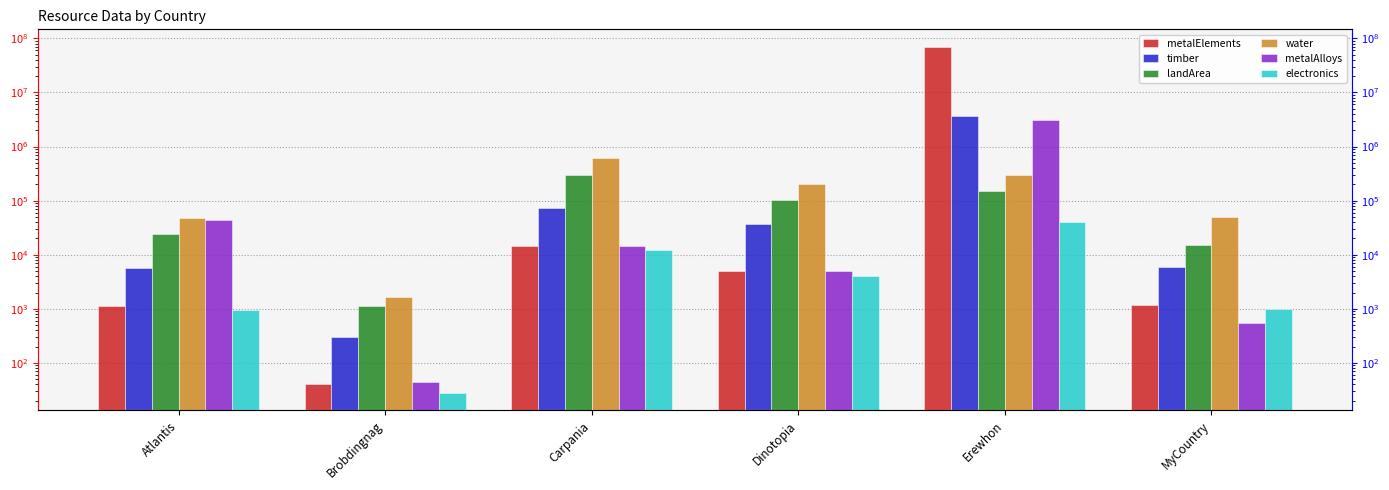

Is the value of electronics at Carpania greater than the value of metalElements at Atlantis?

Yes